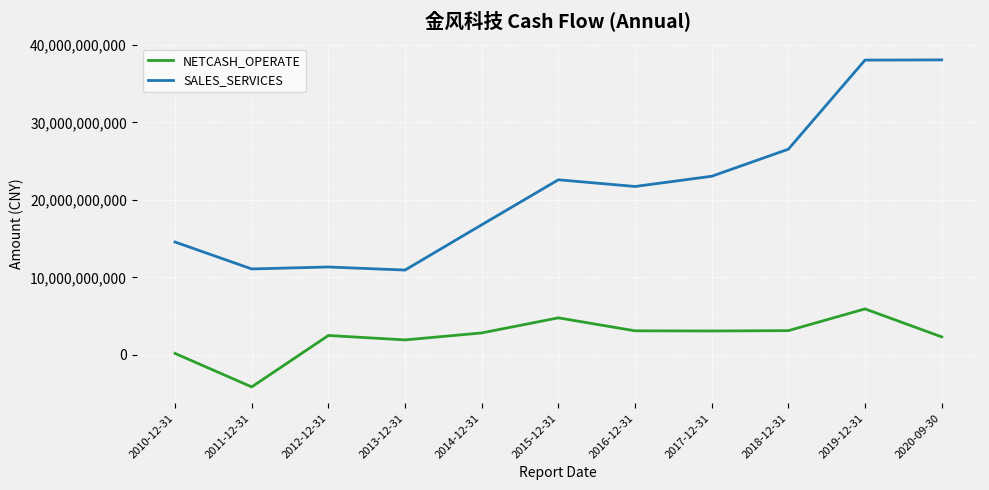

At which label is SALES_SERVICES closest to 24496426478?

2017-12-31